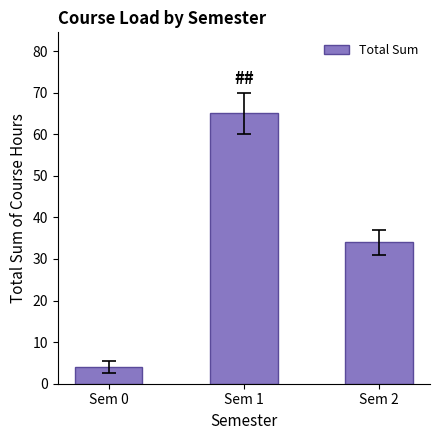

Which label corresponds to the smallest value in the chart?

Sem 0